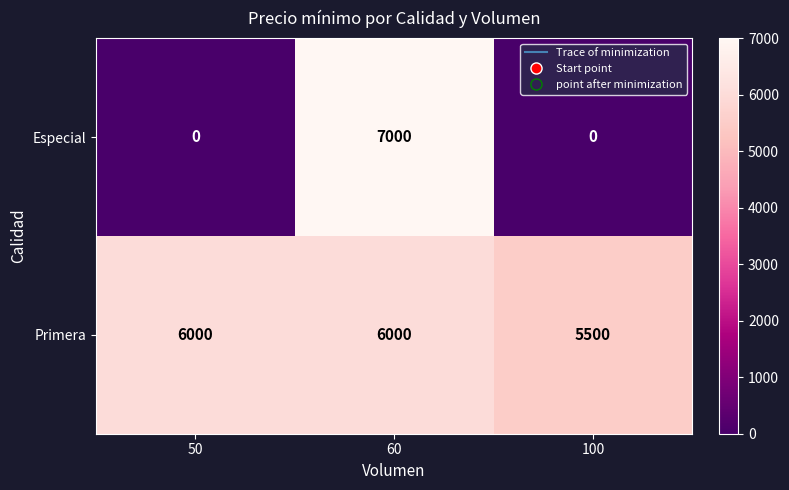

At 100, list the series in order from largest to smallest.

Primera, Especial